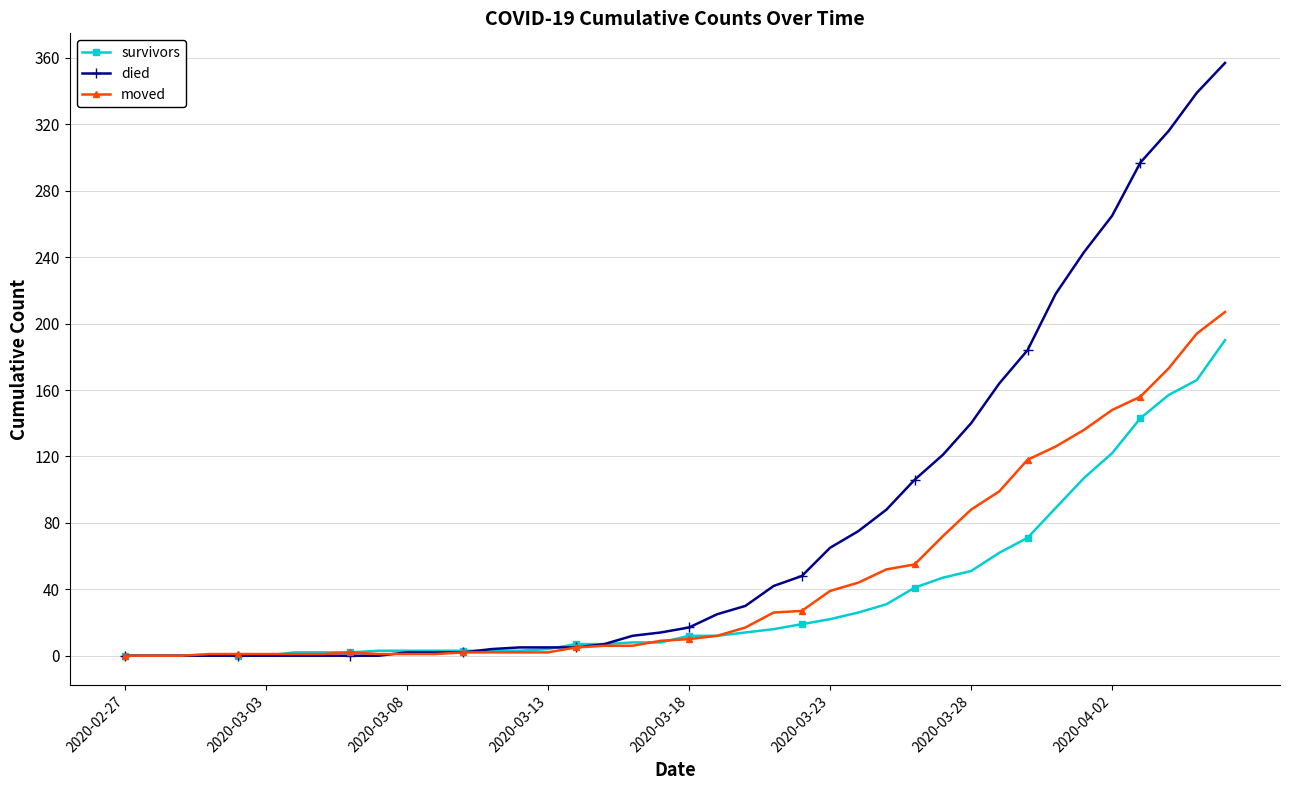

Which series has the largest total across all categories?

died